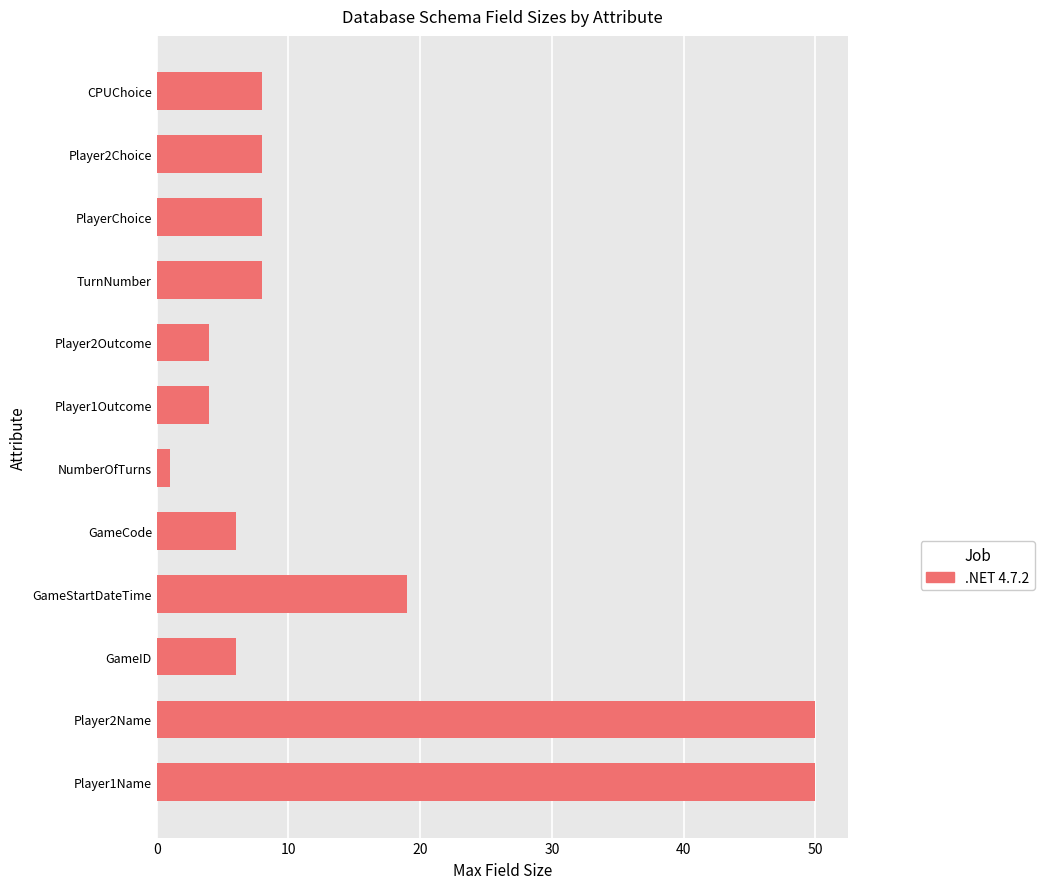

Where is the data nearest to the value 25?

GameStartDateTime